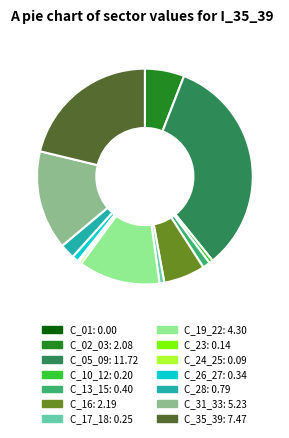

Does any single category account for the majority?

No